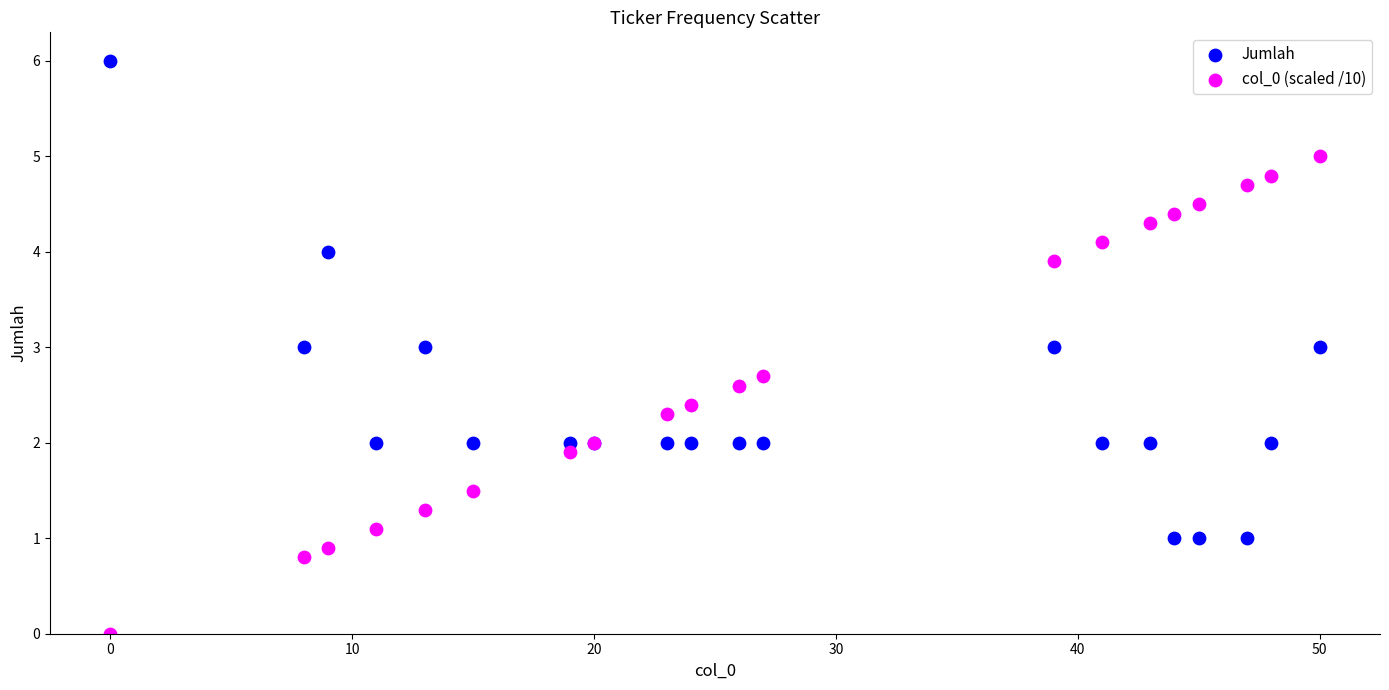

Which series contains the highest Y value?

Jumlah